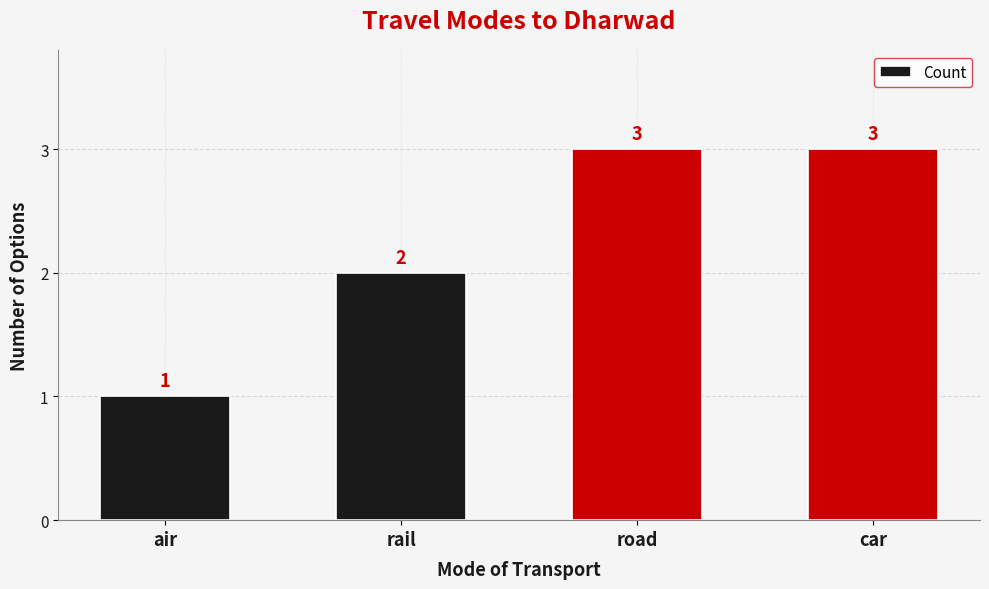

What is the label of the 3rd bar from the left?

road